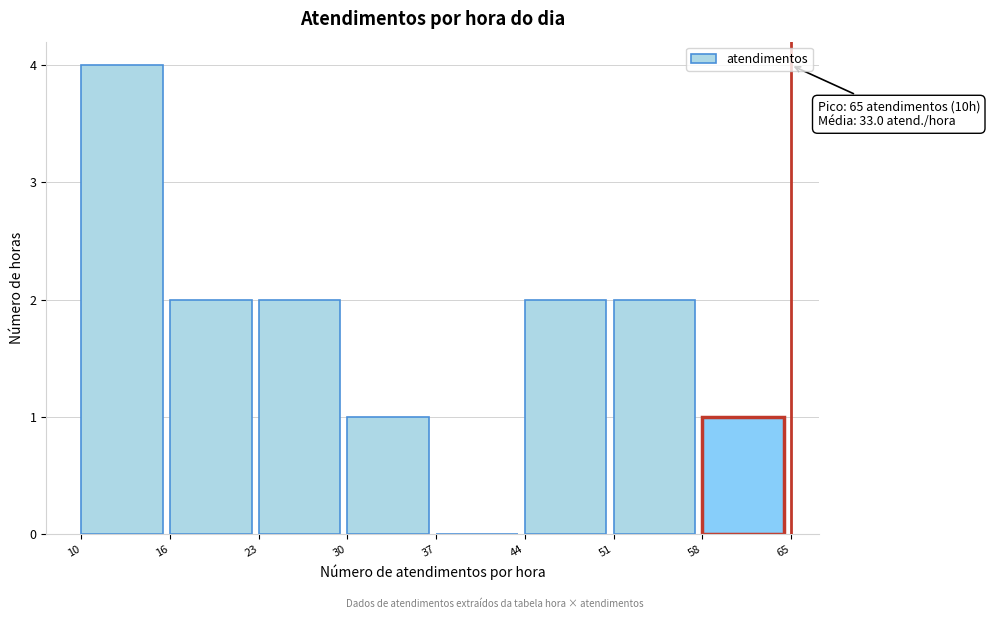

Reading left to right, extract all data points from this chart.

10=4	16=2	23=2	30=1	37=0	44=2	51=2	58=1